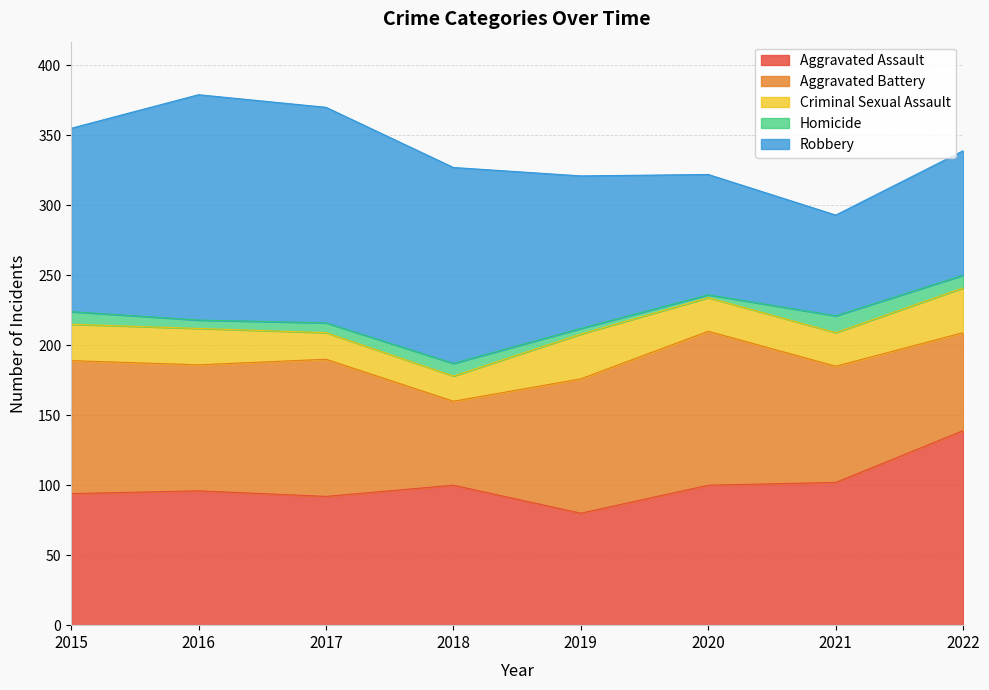

At how many categories does at least one series exceed 7?

8